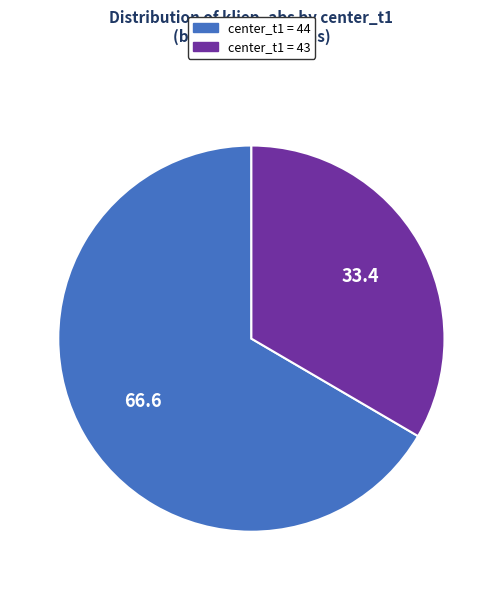

Is there a majority slice in this chart?

Yes